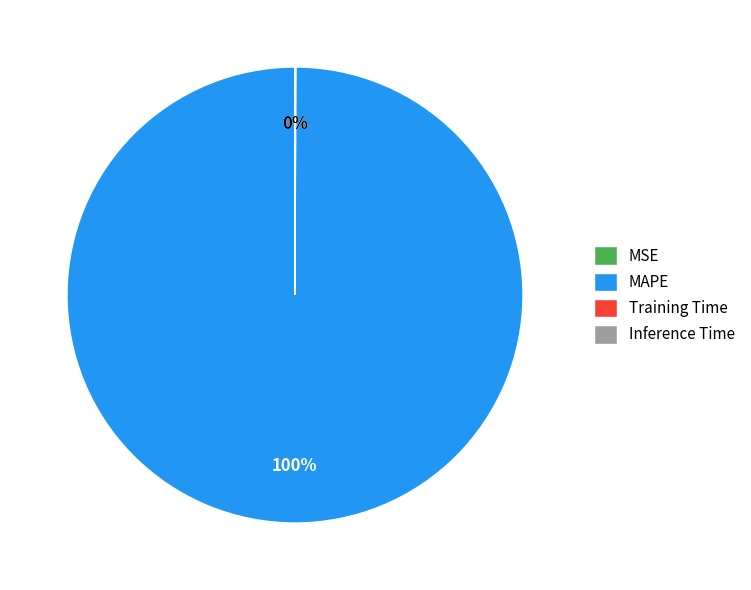

What percentage is the MAPE slice, to the nearest percent?

100%